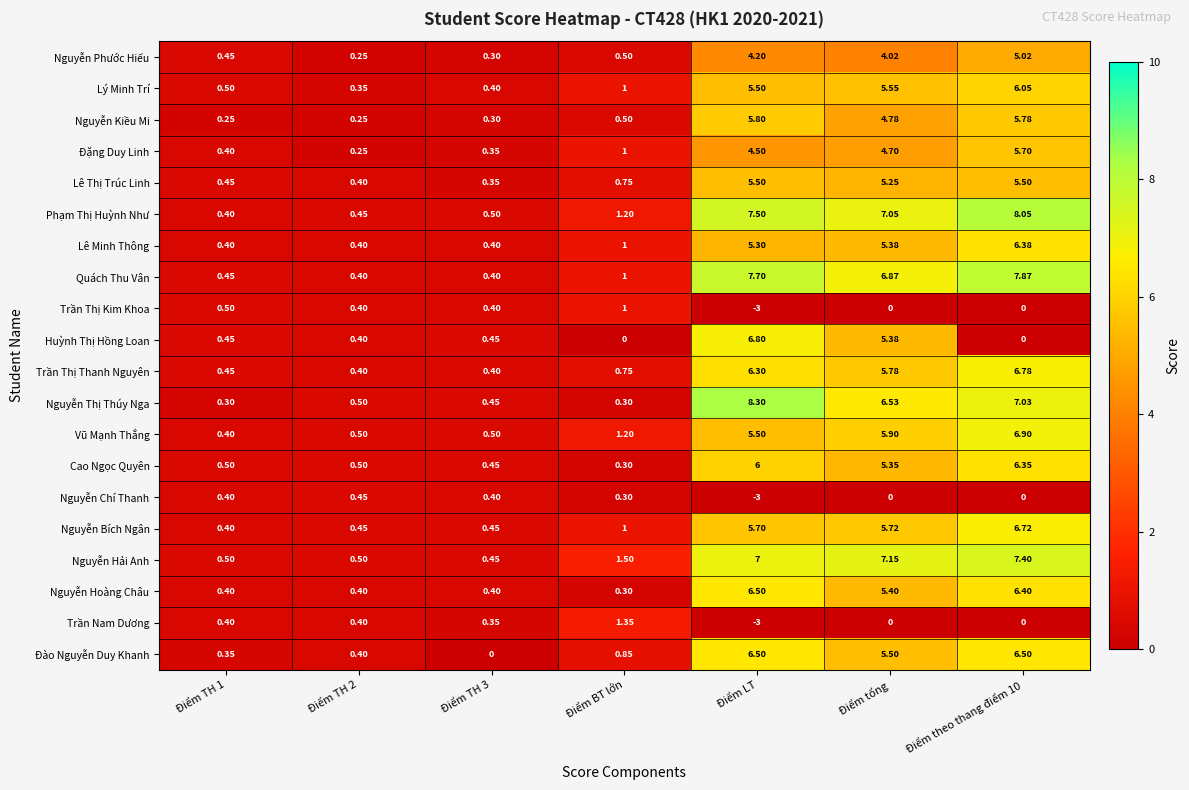

At which category is the sum across all series the highest?

Điểm theo thang điểm 10